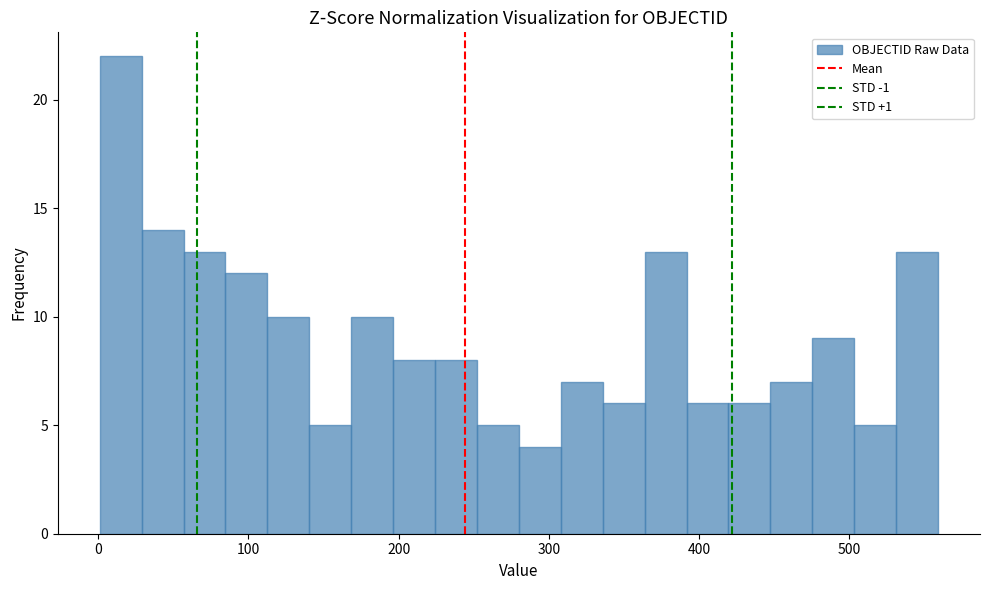

Around what value on the x-axis is the tallest bar? Give the approximate position of its centre, as read against the axis.

10